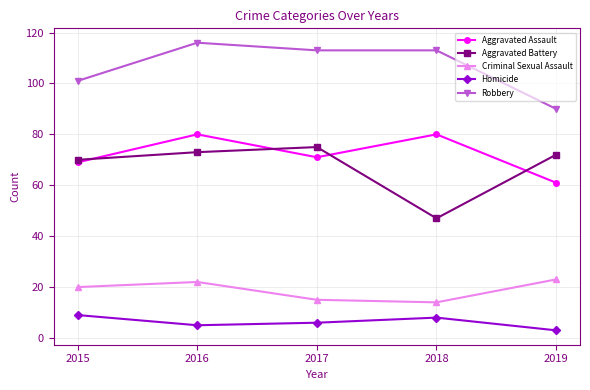

The value of Homicide at 2015 is 3. True or false?

False